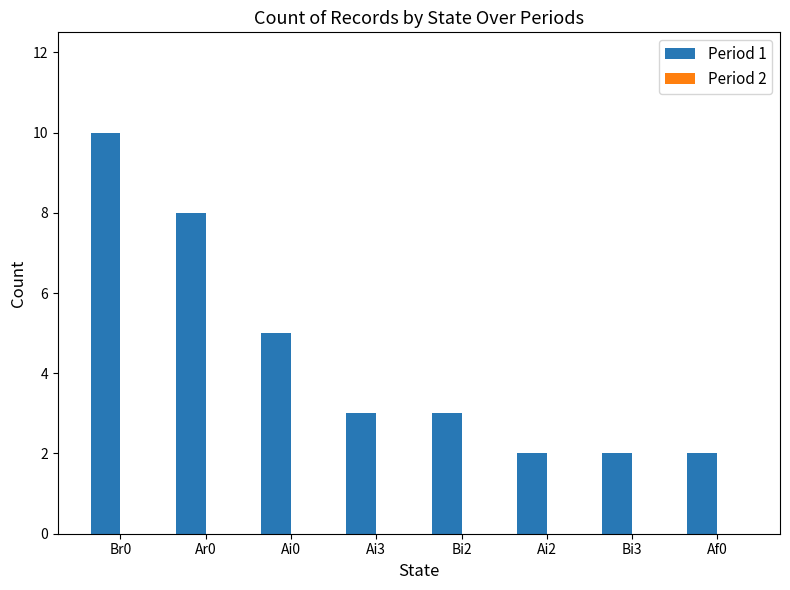

What is the ratio of the value at Ai2 to the value at Ai3?

0.7